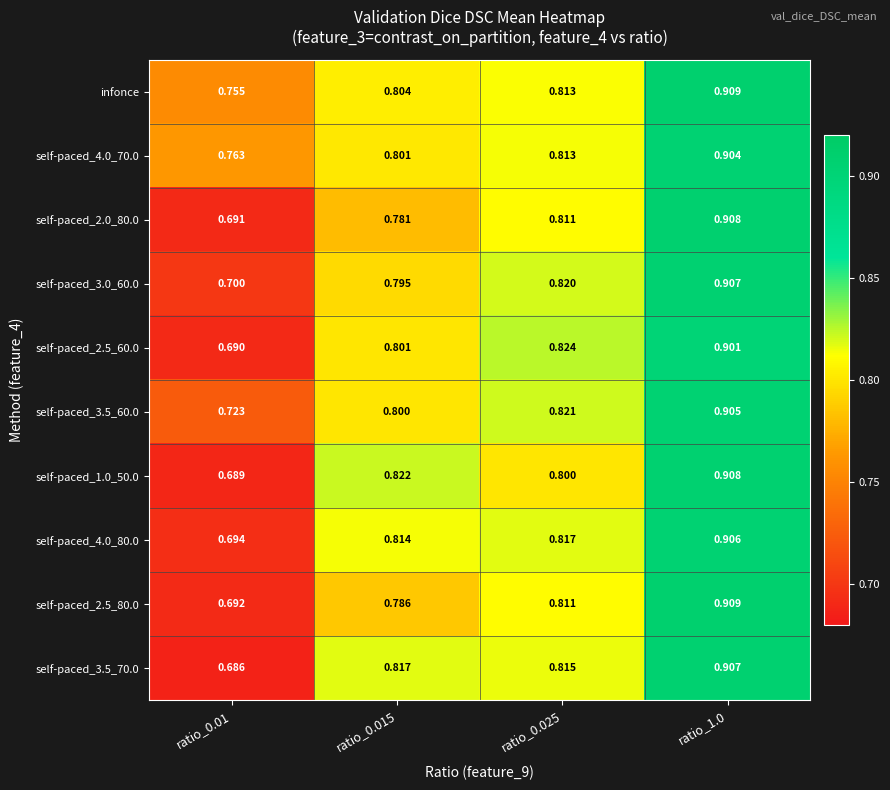

Is the value of self-paced_1.0_50.0 at ratio_0.015 greater than the value of self-paced_3.5_60.0 at ratio_0.025?

Yes